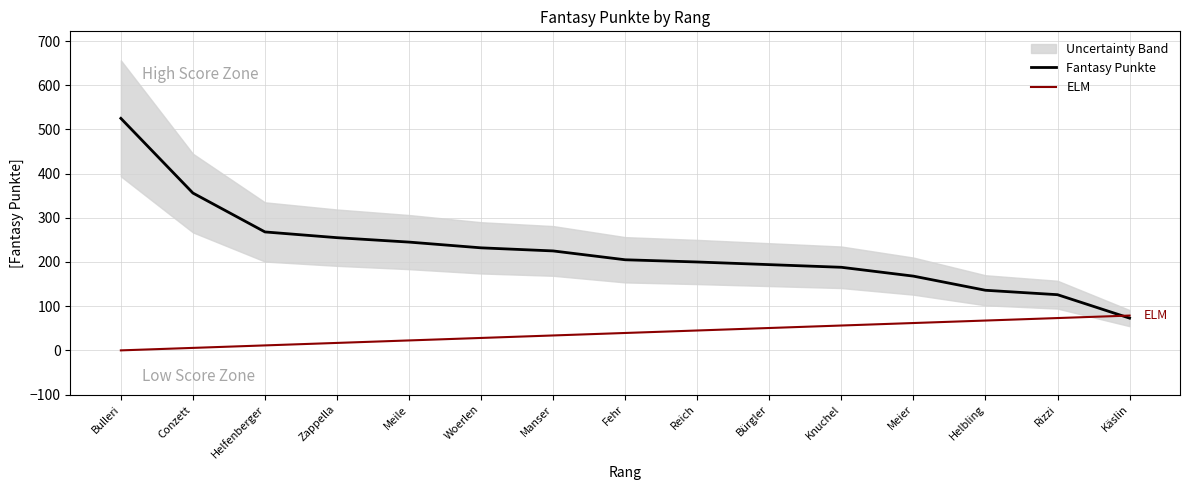

Which series changed the most between Woerlen and Helbling?

Fantasy Punkte